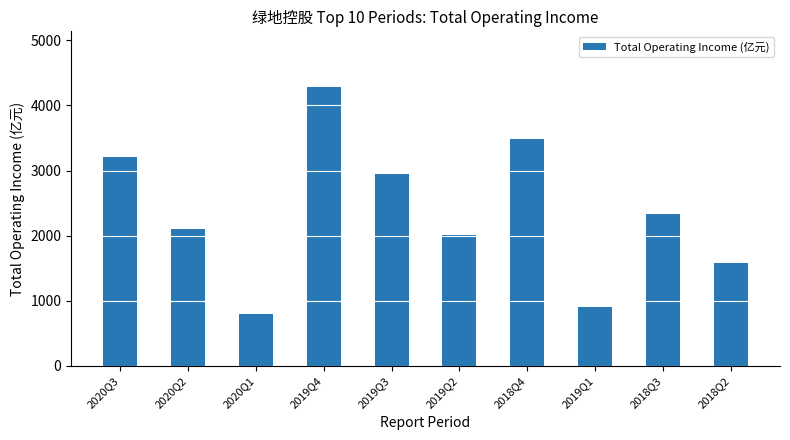

What is the change in value from 2020Q2 to 2020Q1?

-1303.2